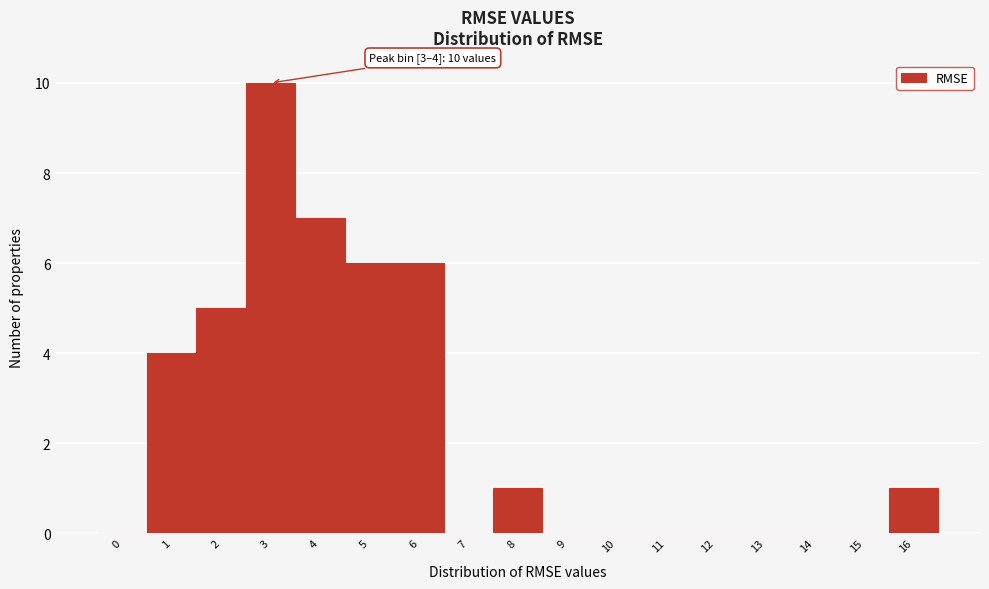

Reading right to left, transcribe all the data shown in this chart.

16=1	15=0	14=0	13=0	12=0	11=0	10=0	9=0	8=1	7=0	6=6	5=6	4=7	3=10	2=5	1=4	0=0